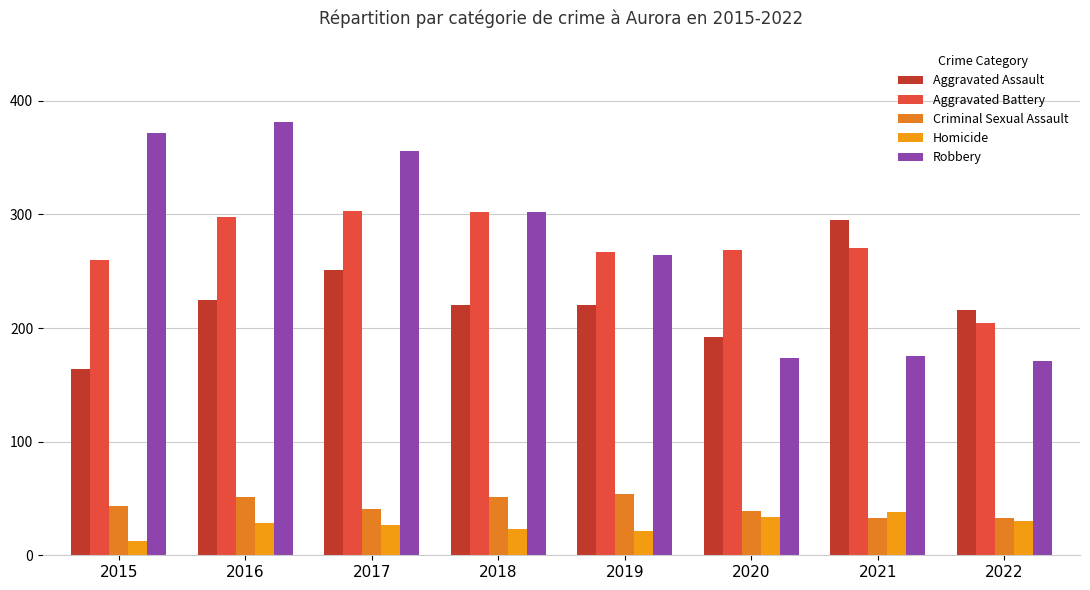

What is the average value of the Homicide series?

27